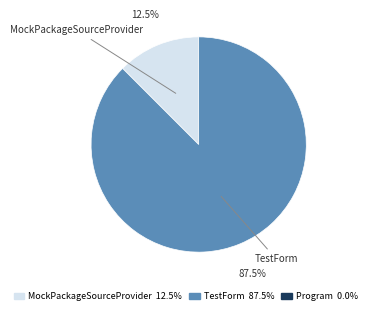

Between TestForm and MockPackageSourceProvider, which is larger?

TestForm